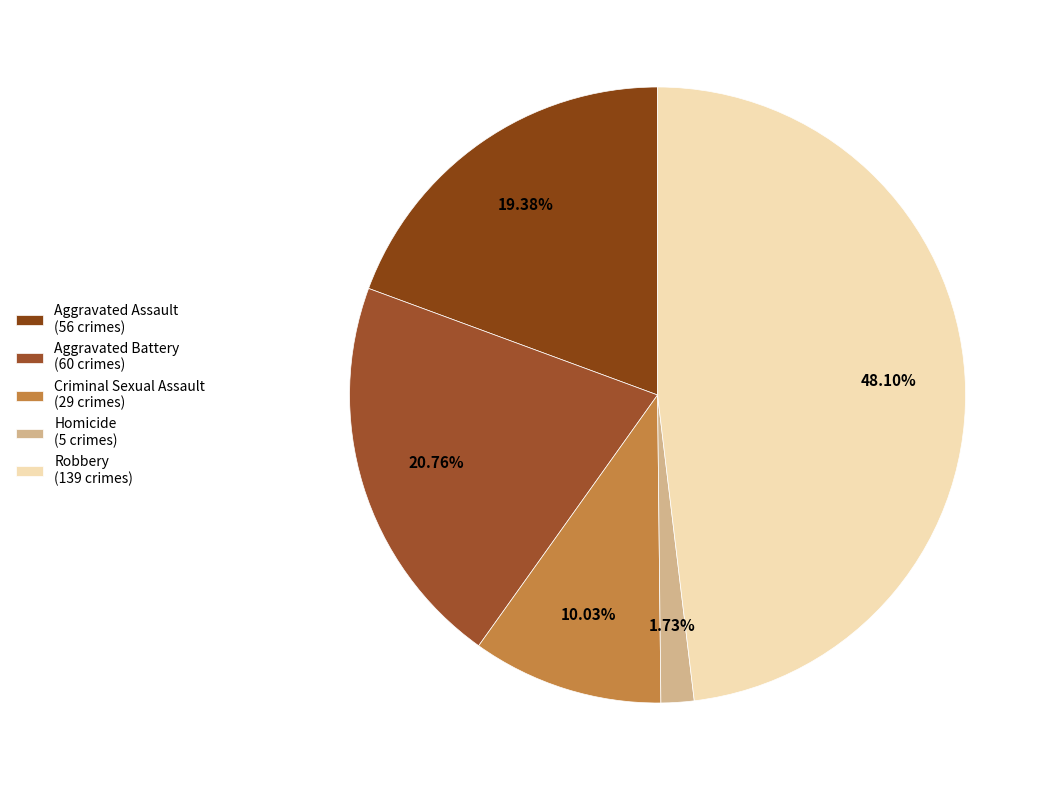

What is the ratio of the value at Homicide to the value at Criminal Sexual Assault?

0.2